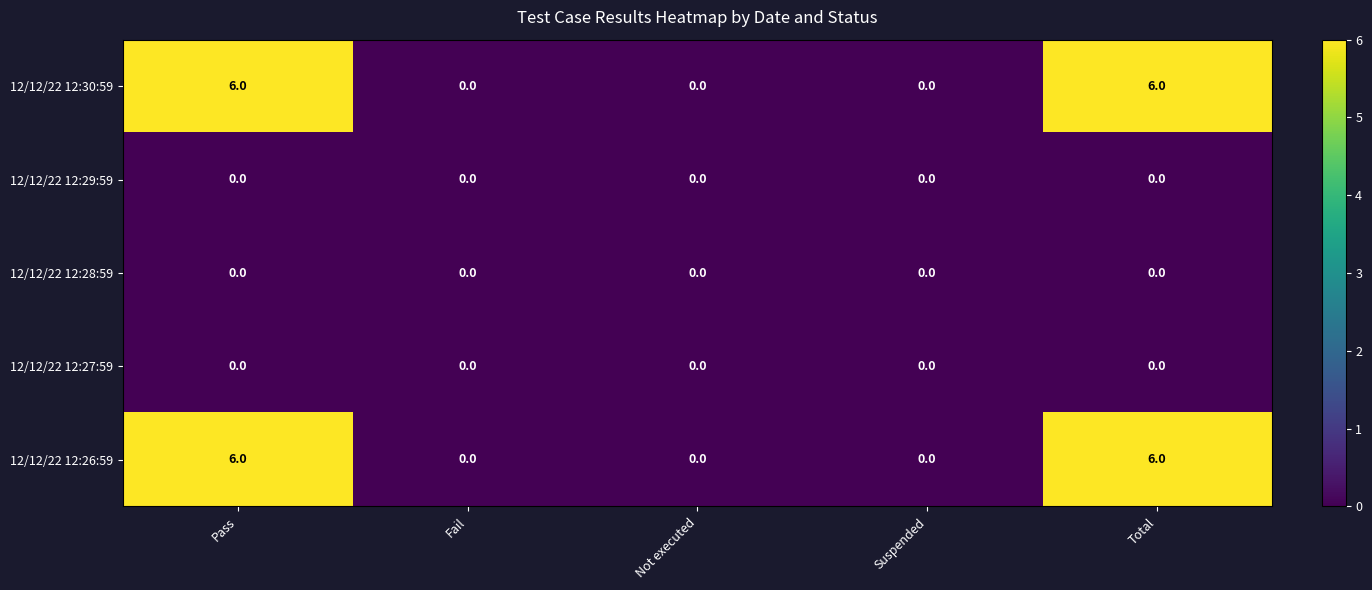

What is the difference between the highest and lowest values at Pass?

6